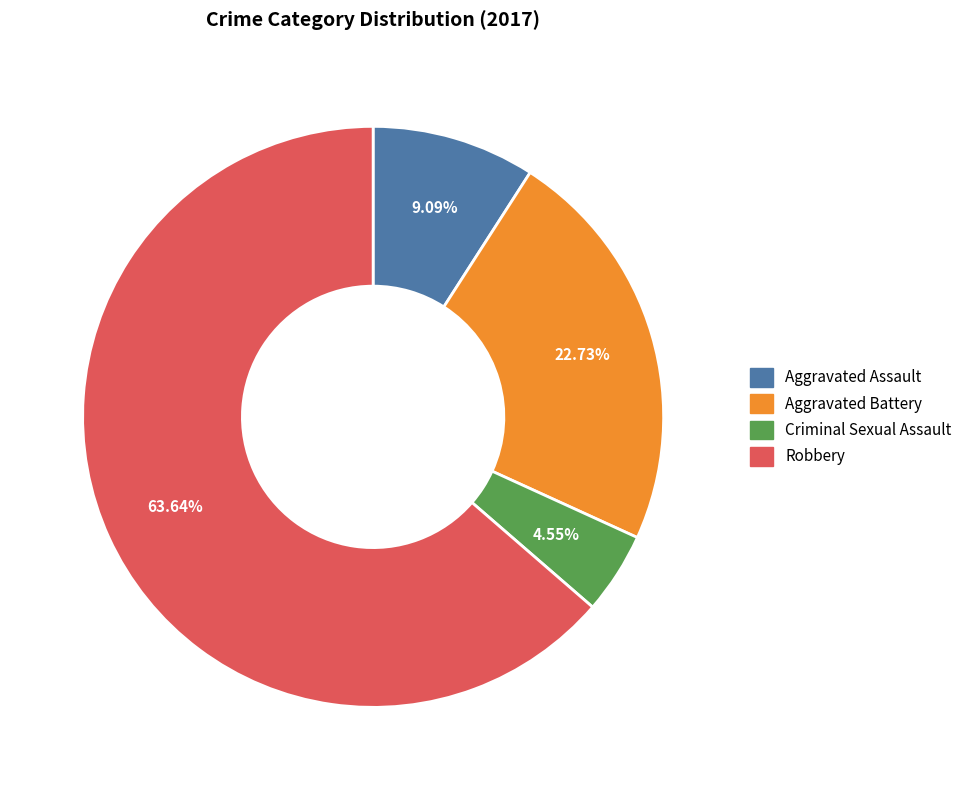

Between Criminal Sexual Assault and Robbery, which is larger?

Robbery